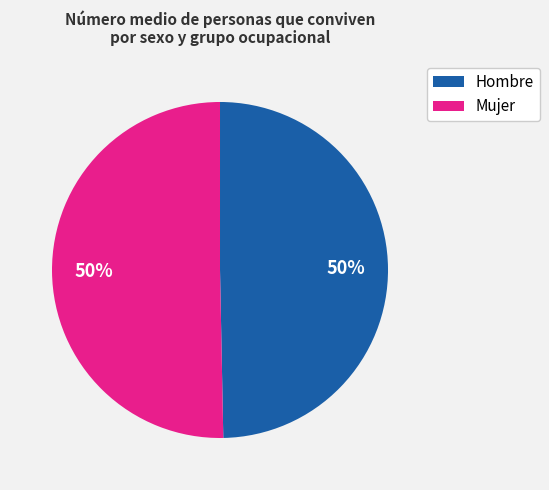

To the nearest percent, what is the average slice percentage?

50%